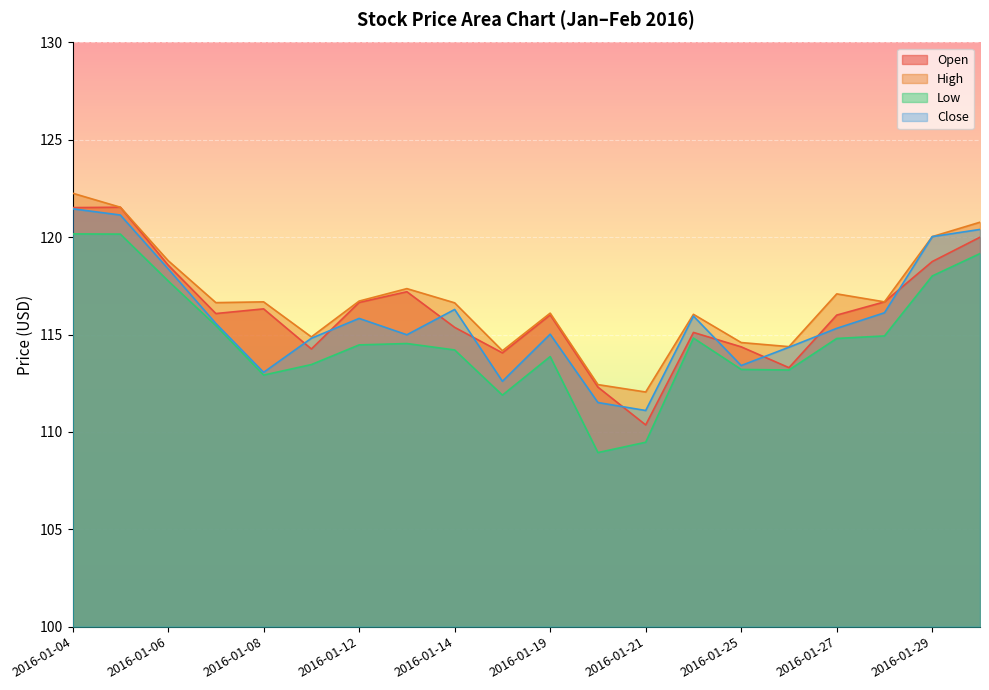

What is the sum of the Open values at 2016-01-27 and 2016-01-12?

232.7